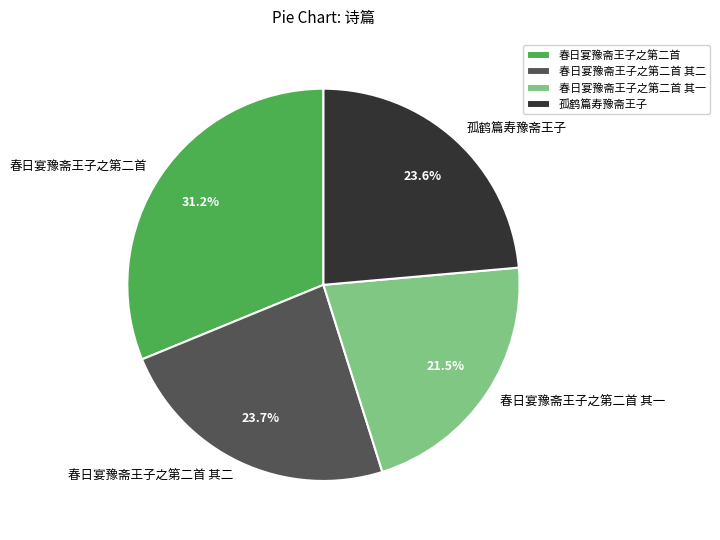

The 春日宴豫斋王子之第二首 其二 slice represents 24% of the pie. True or false?

True